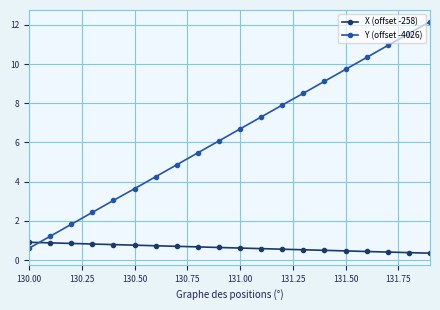

List the series in order of their peak value, highest first.

Y (offset -4026), X (offset -258)